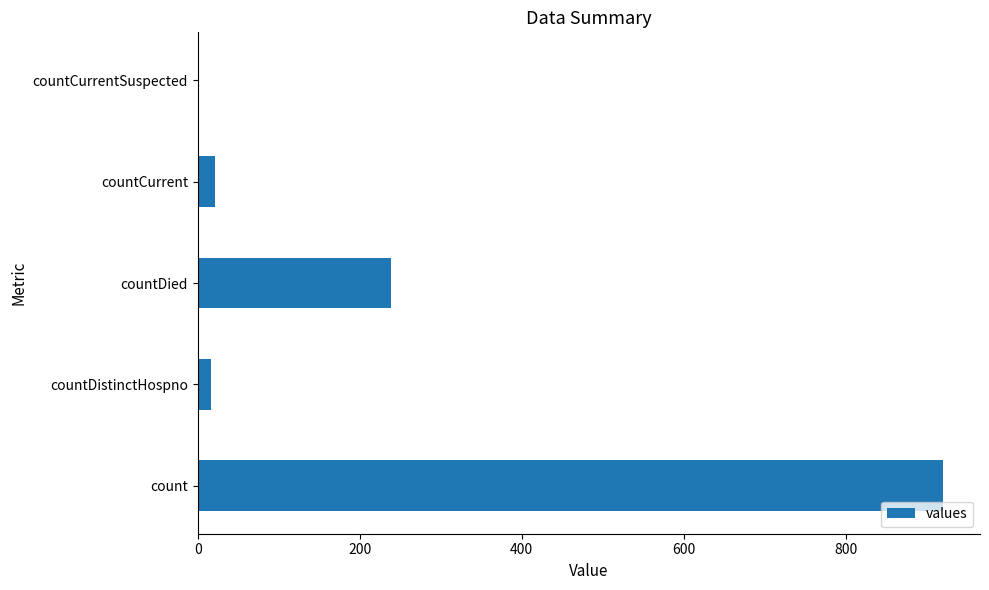

Is it true that the value at count is 332?

False